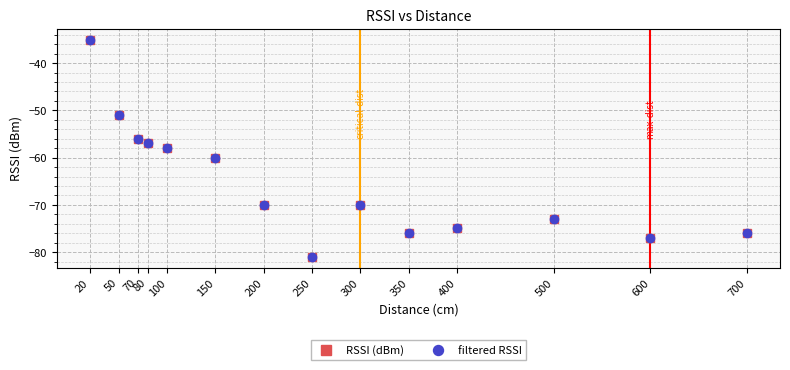

At which category is the sum across all series the highest?

20